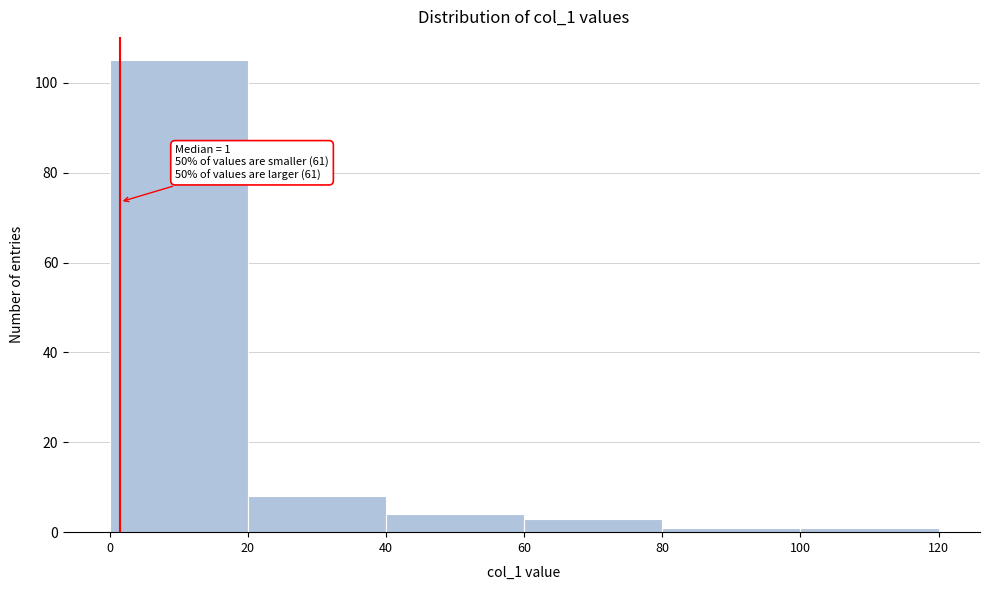

Which range on the x-axis has the tallest bar?

0 to 20